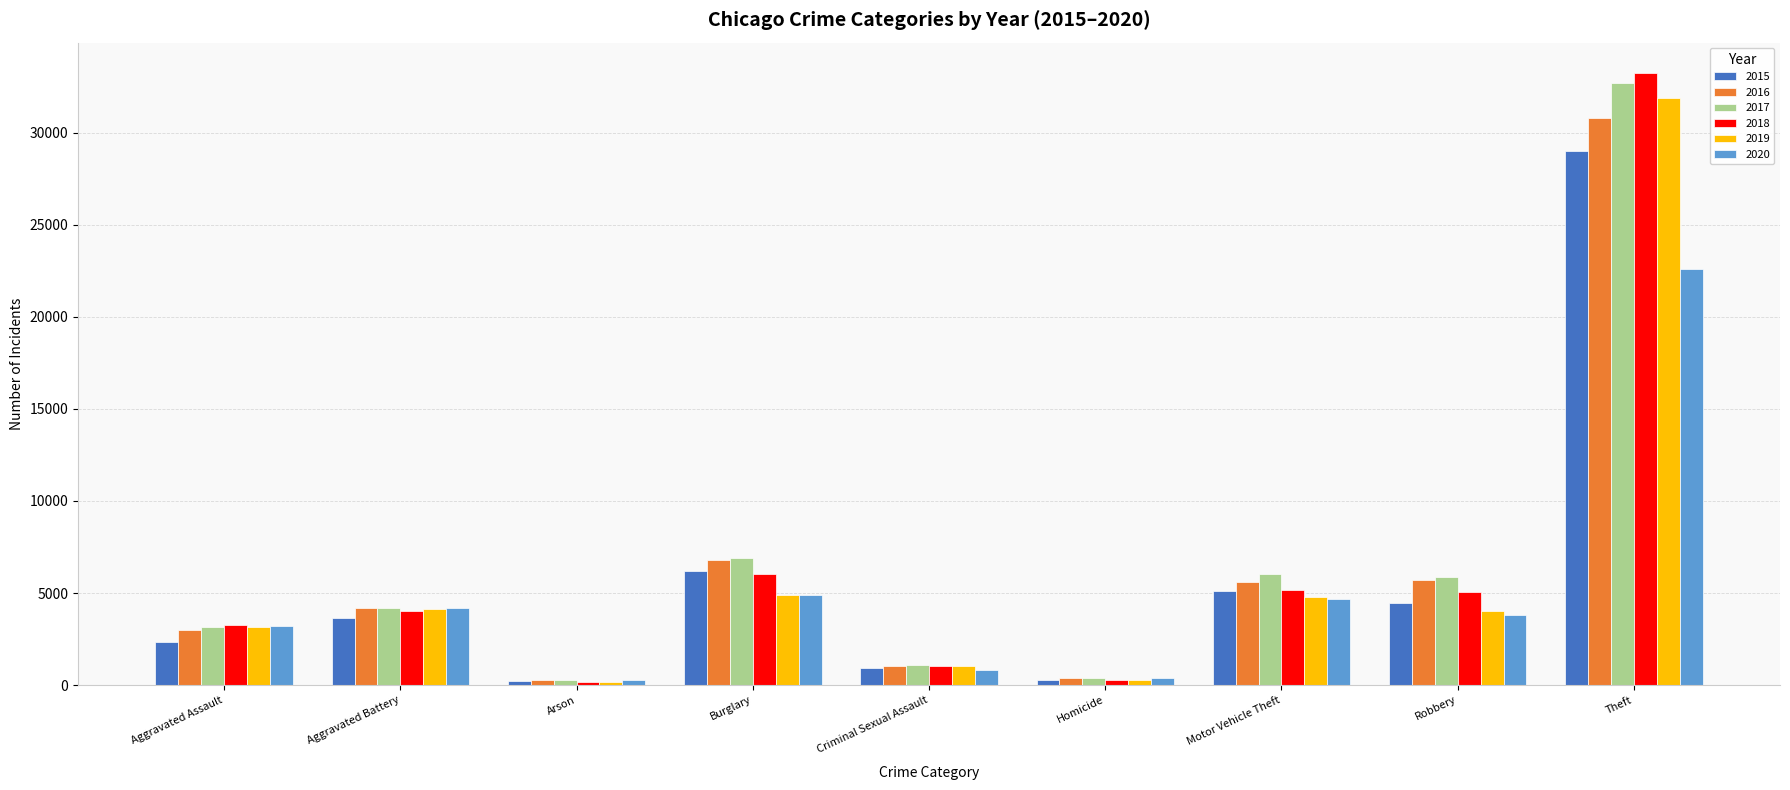

What position from the left is Criminal Sexual Assault?

5